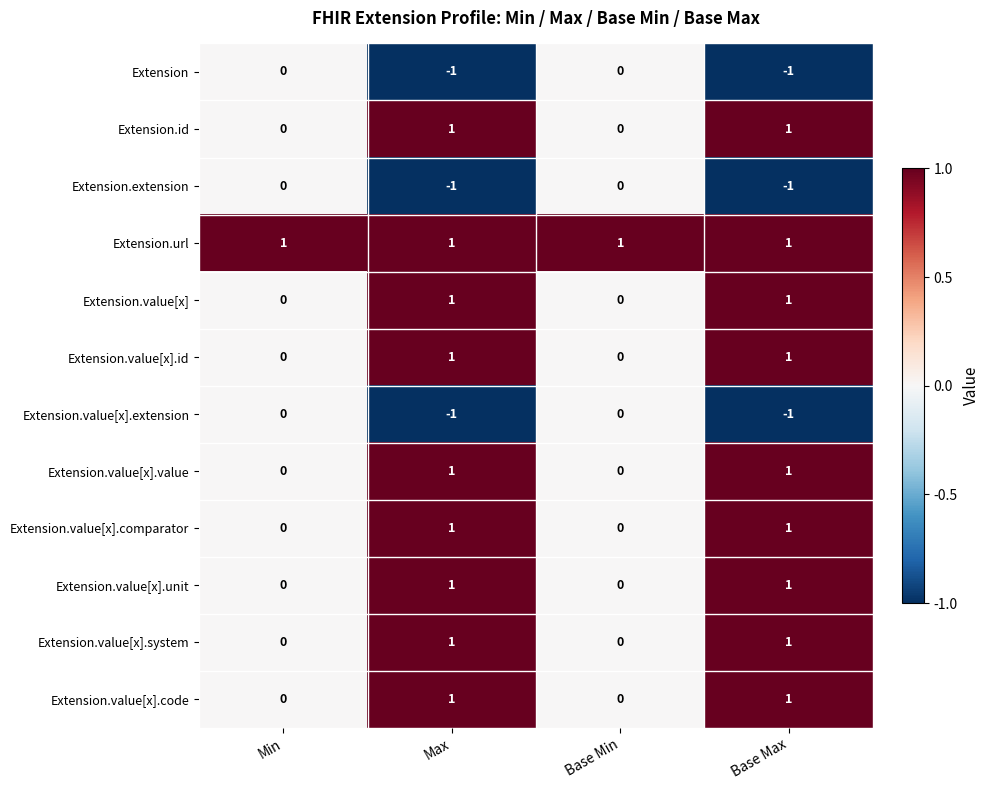

How many Extension.value[x].comparator values are between 0 and 1?

4